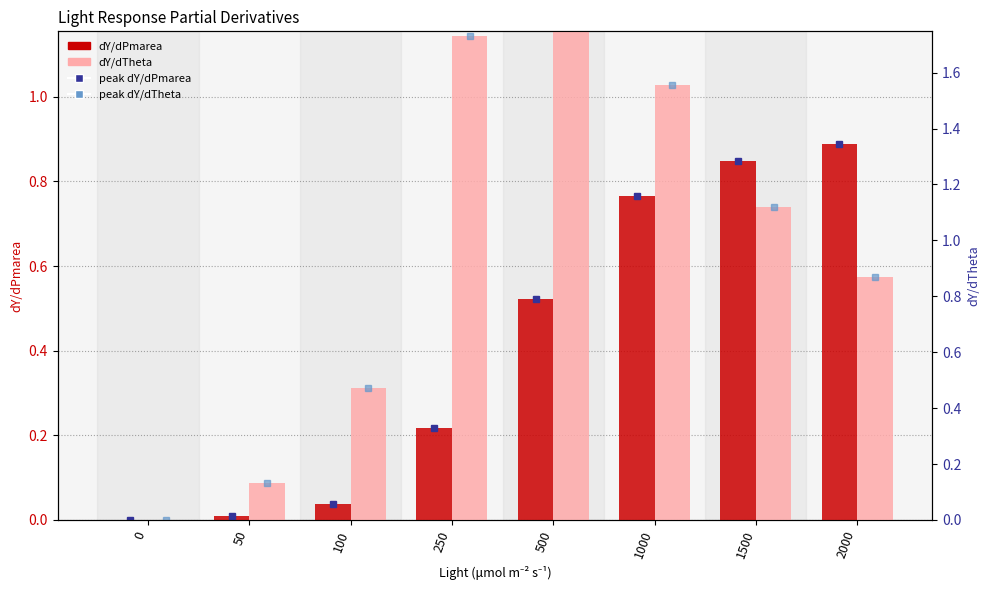

Count the number of data series in this chart.

2